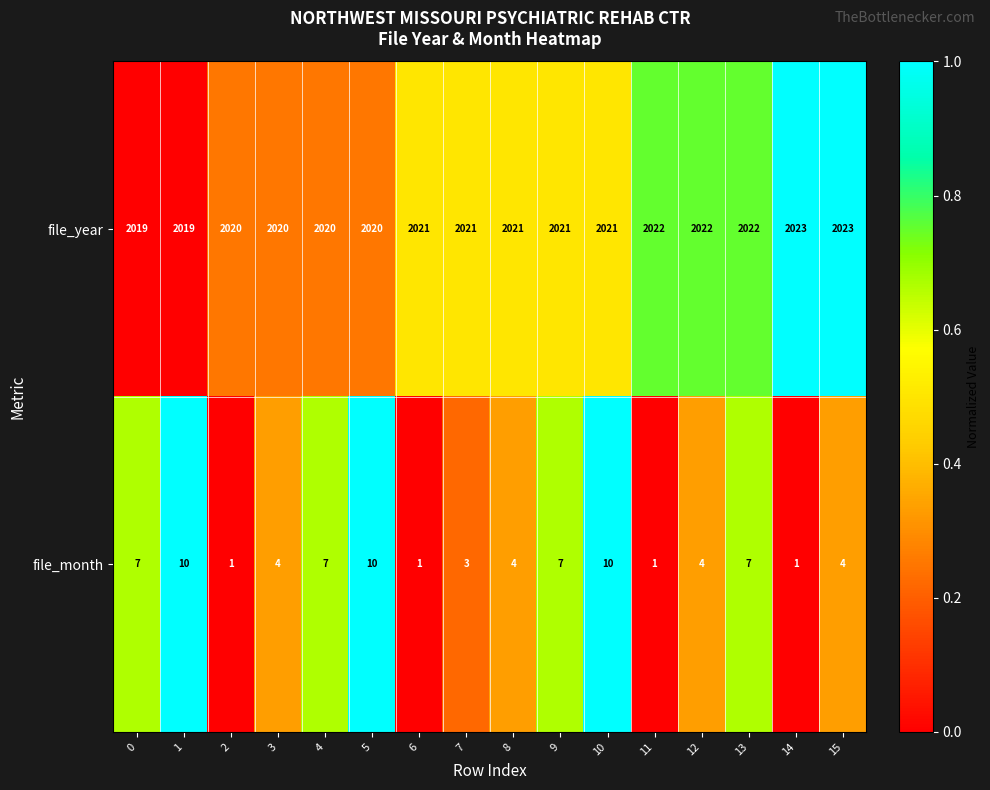

What is the total value across all series at 10?

2031